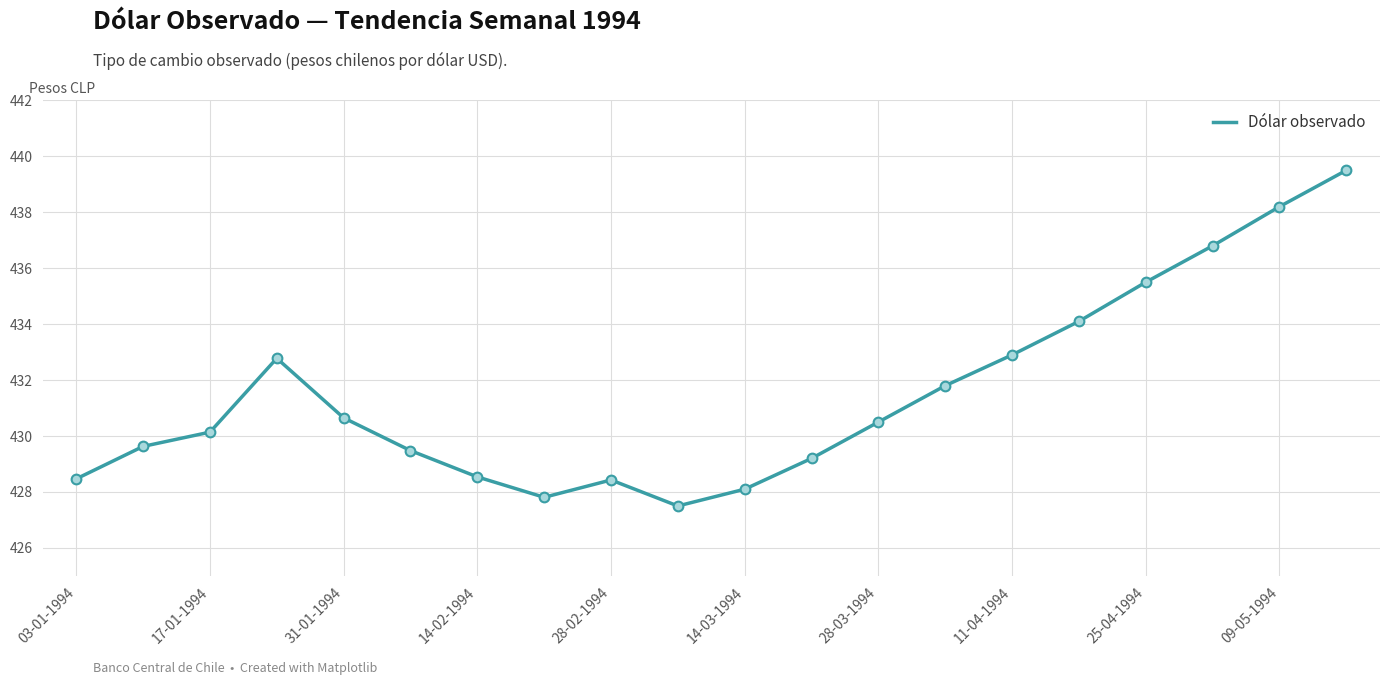

What is the minimum value shown in the chart?

427.5